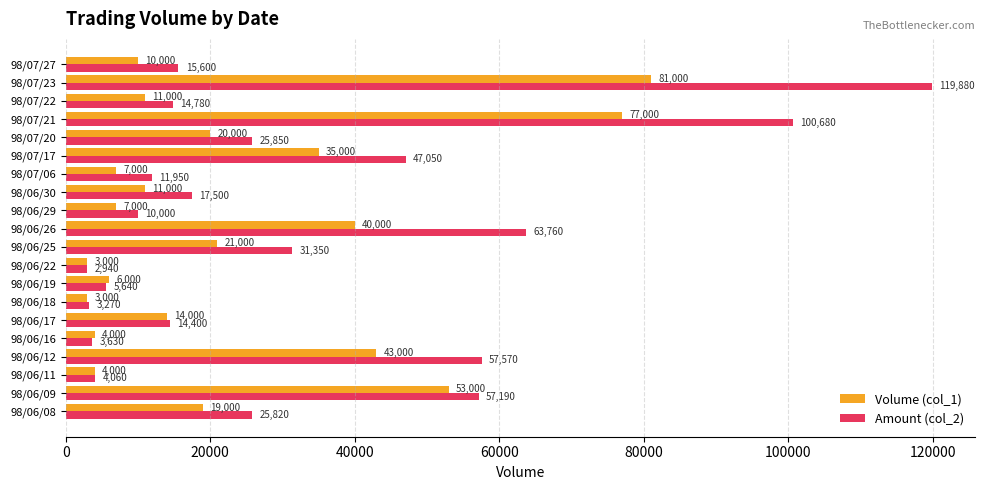

Rank the series at 98/06/11 from highest to lowest value.

Amount (col_2), Volume (col_1)